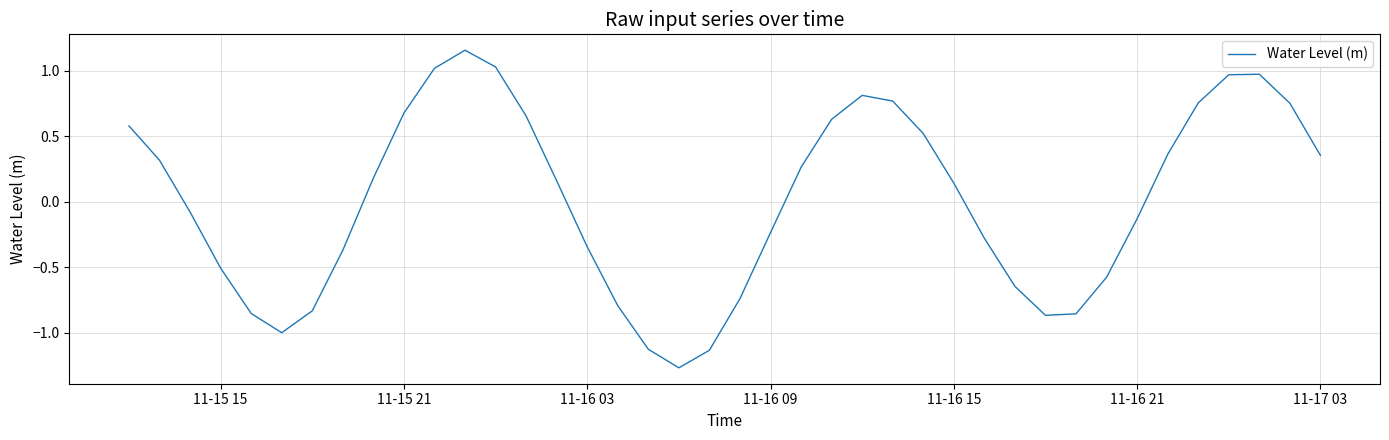

Reading left to right, what are all the values shown in this chart?

0.6	0.3	-0.1	-0.5	-0.9	-1.0	-0.8	-0.4	0.2	0.7	1.0	1.2	1.0	0.7	0.2	-0.3	-0.8	-1.1	-1.3	-1.1	-0.7	-0.2	0.3	0.6	0.8	0.8	0.5	0.1	-0.3	-0.6	-0.9	-0.9	-0.6	-0.1	0.4	0.8	1.0	1.0	0.8	0.4